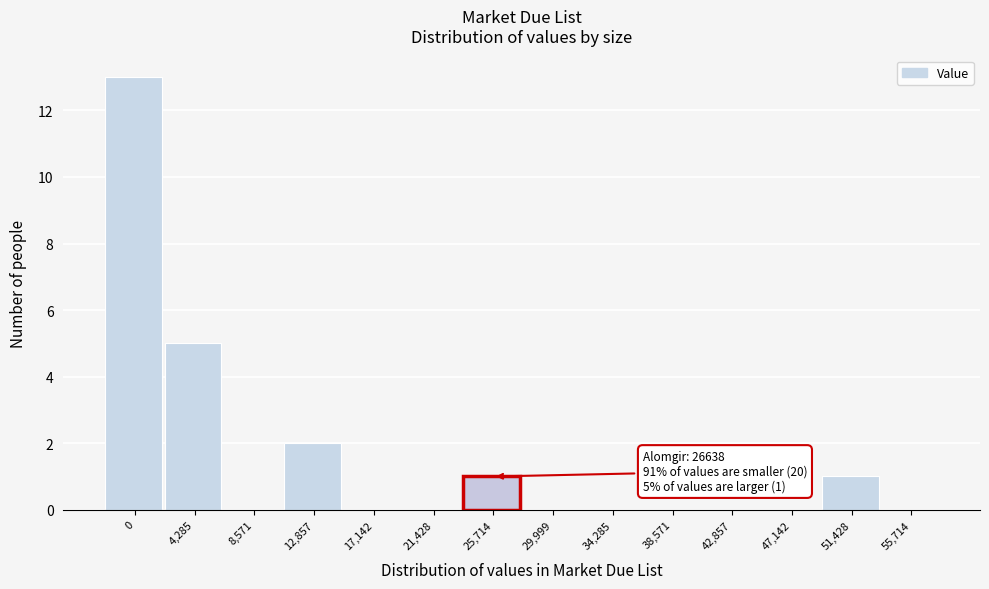

Reading left to right, transcribe all the data shown in this chart.

0=13	4,285=5	8,571=0	12,857=2	17,142=0	21,428=0	25,714=1	29,999=0	34,285=0	38,571=0	42,857=0	47,142=0	51,428=1	55,714=0